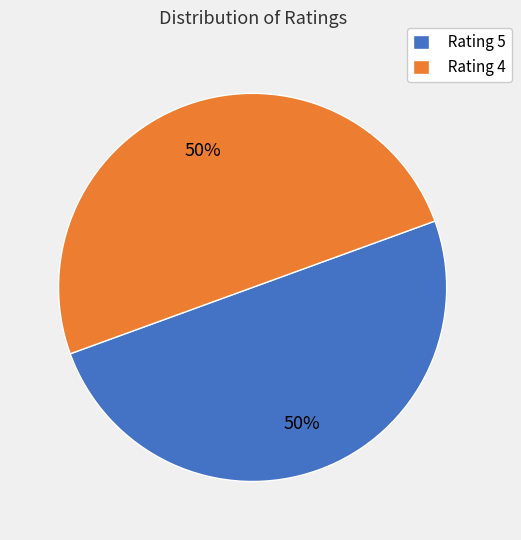

To the nearest percent, what is the average slice percentage?

50%